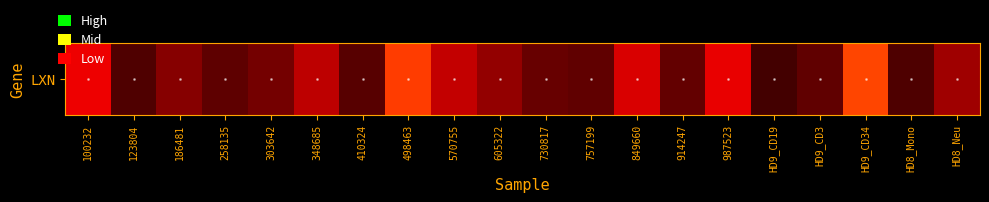

Reading right to left, what are all the values shown in this chart?

14.1	6.8	26.6	8.3	5.9	21.8	8.7	20.0	8.3	8.9	12.8	17.9	26.1	7.6	17.3	10.1	8.1	11.6	7.0	22.3